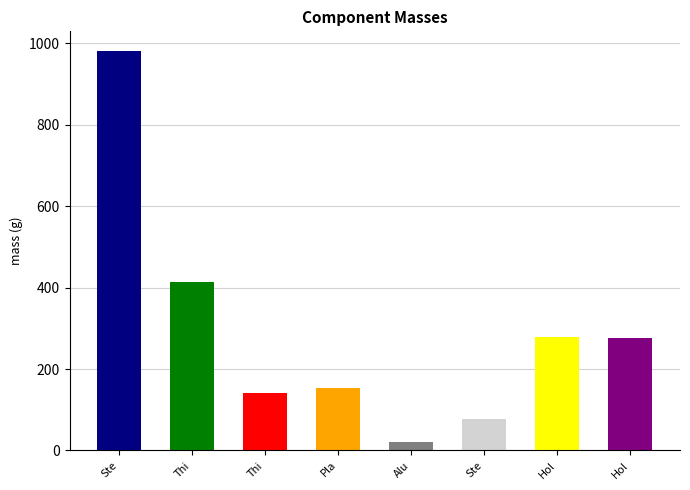

Where is the data nearest to the value 500?

Thick Aluminum